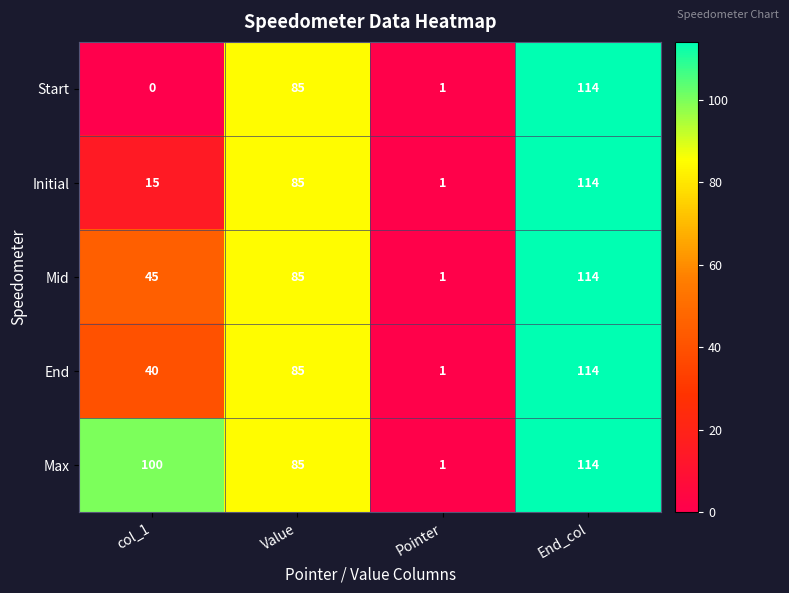

How many data points does each series have?

4